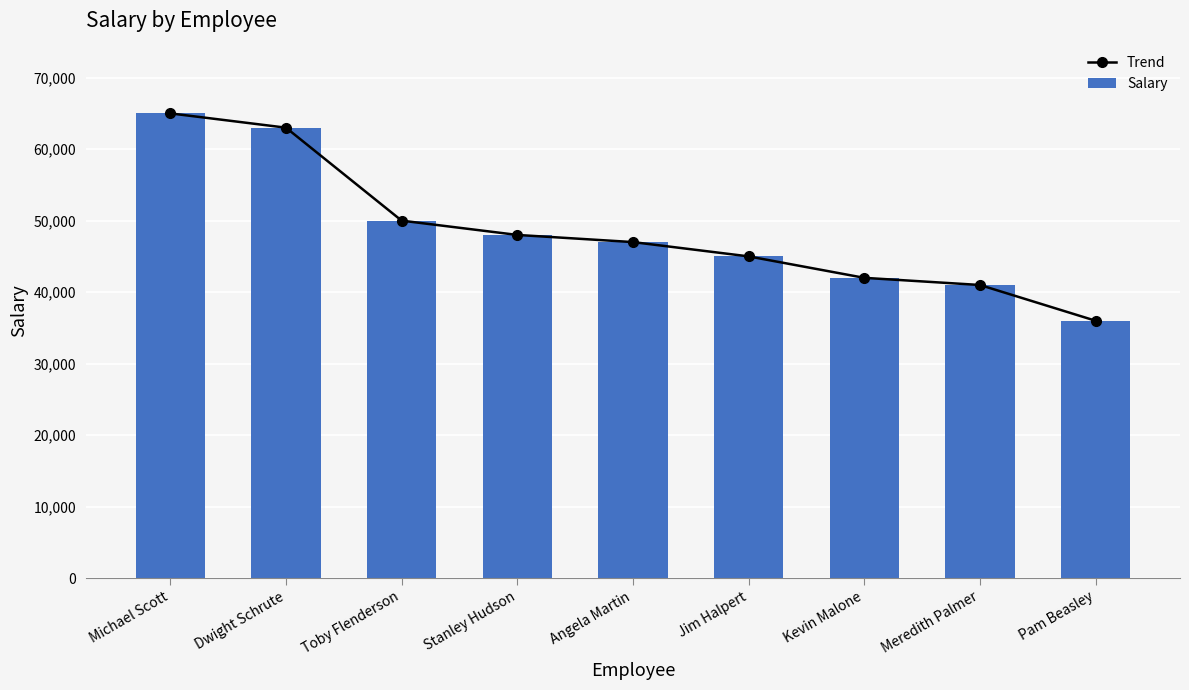

What are all the series names shown in the legend?

Trend, Salary